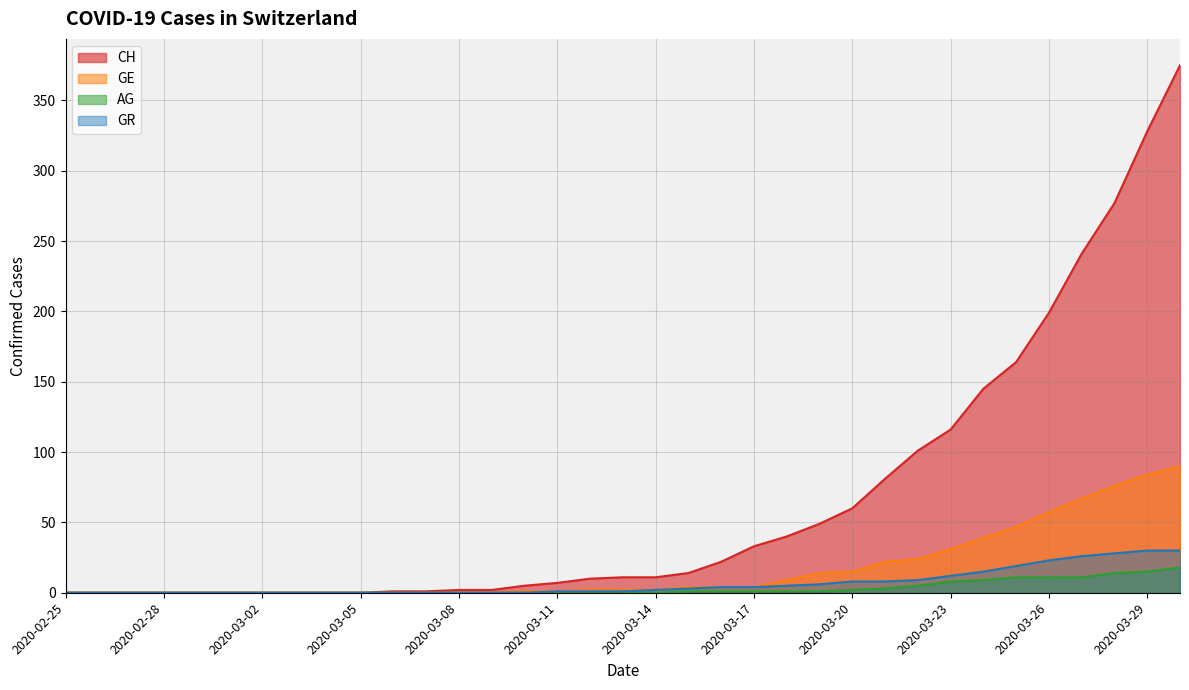

What position from the left is 2020-03-25?

30